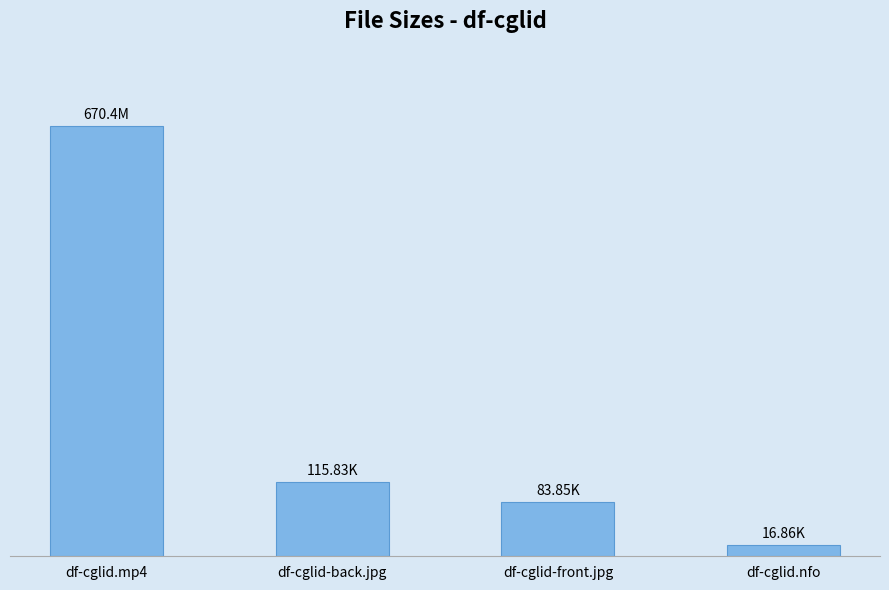

What position from the left is df-cglid.mp4?

1